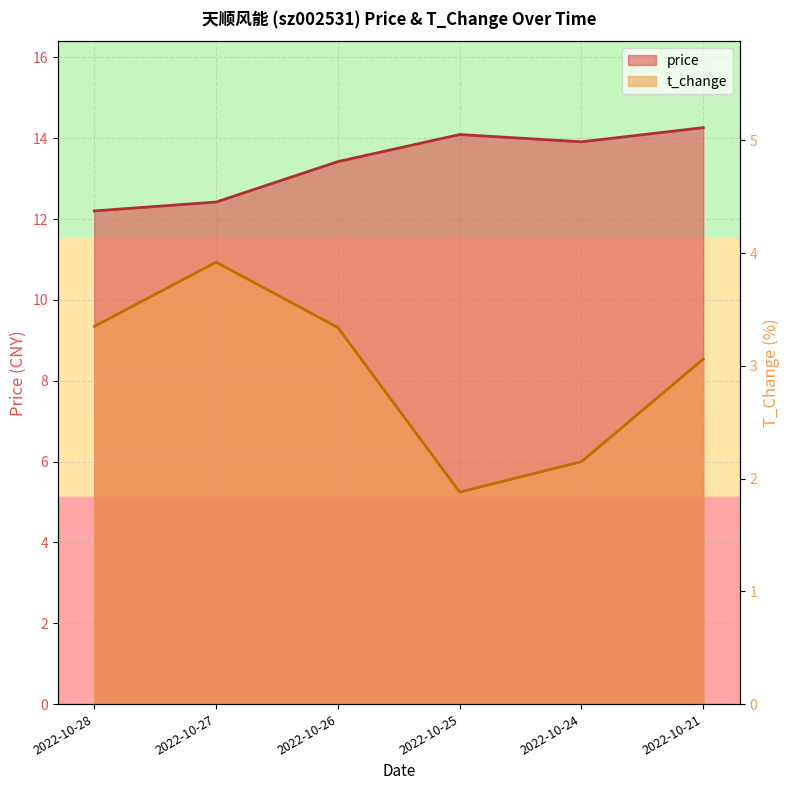

Which series has the largest total across all categories?

price